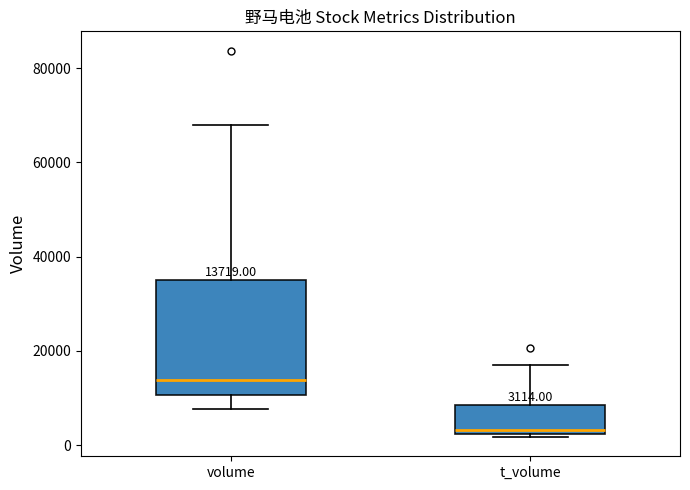

Which box has the lowest median line?

t_volume